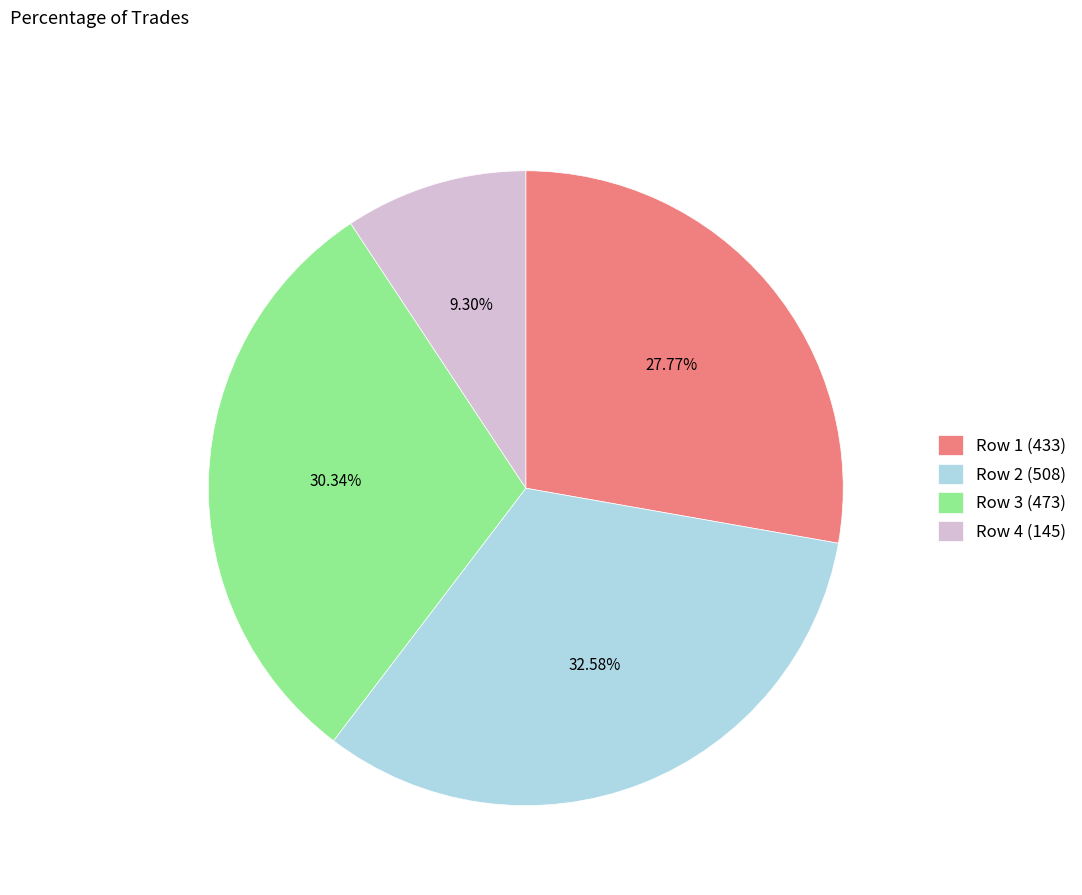

What is the smallest slice in the pie chart?

Row 4 (145)